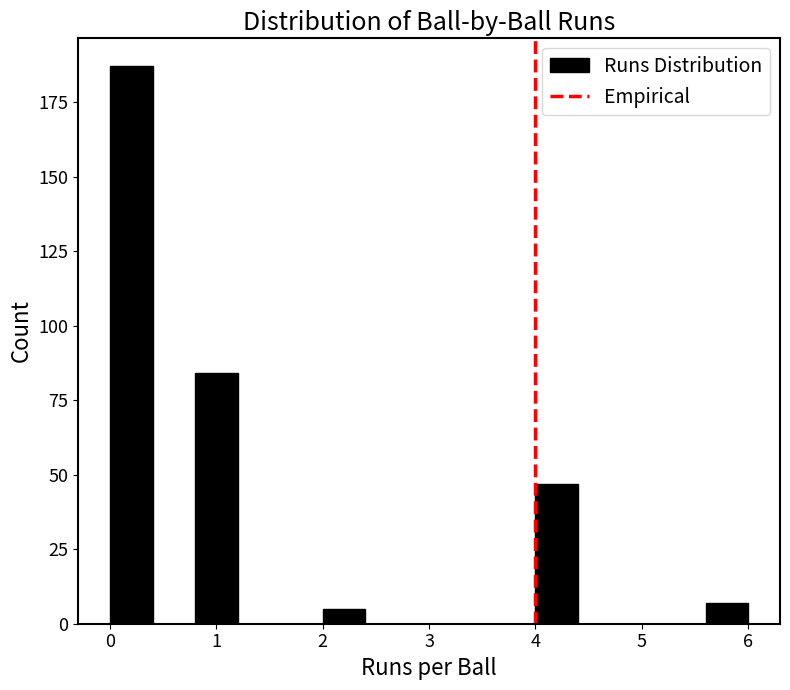

Reading left to right, transcribe this chart: for each bar, give the range it covers on the x-axis and its height. The values are not printed on the chart, so give them approximately, as read against the axis.

0.0 to 0.4: 185
0.4 to 0.8: 0
0.8 to 1.2: 85
1.2 to 1.6: 0
1.6 to 2.0: 0
2.0 to 2.4: 5
2.4 to 2.8: 0
2.8 to 3.2: 0
3.2 to 3.6: 0
3.6 to 4.0: 0
4.0 to 4.4: 45
4.4 to 4.8: 0
4.8 to 5.2: 0
5.2 to 5.6: 0
5.6 to 6.0: 5